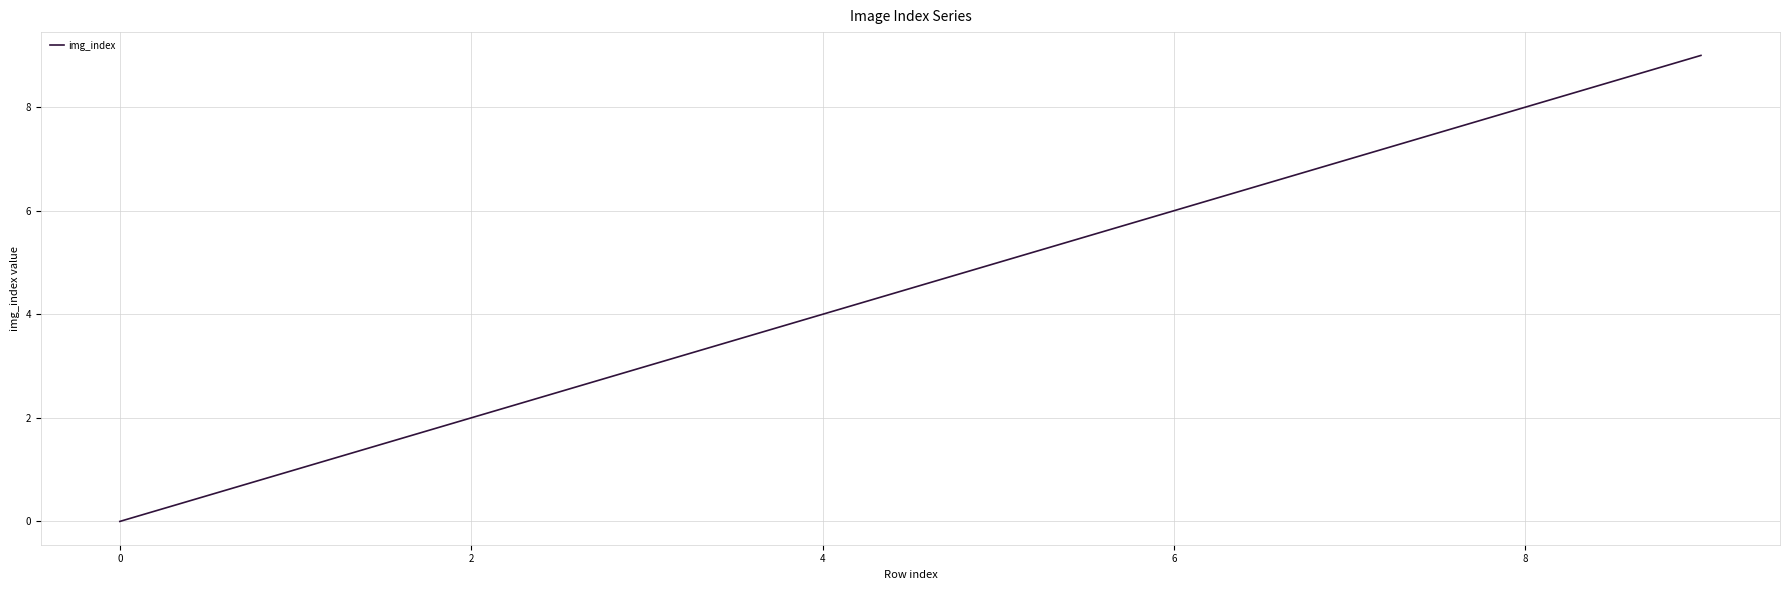

What is the greatest value displayed?

9